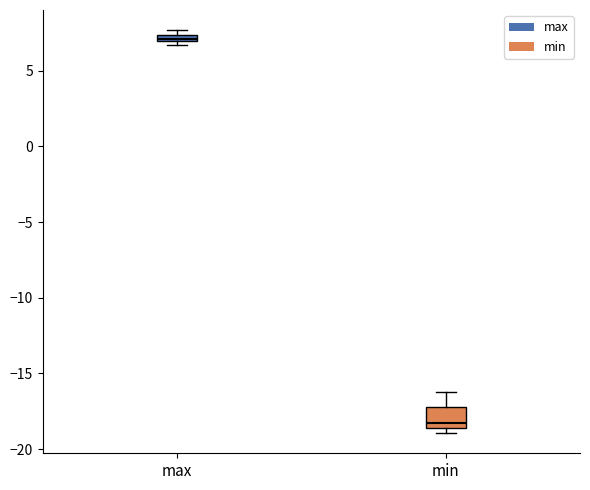

Where is the upper edge of the box for max on the y-axis? The values are not printed on the chart, so give them approximately, as read against the axis.

7.5